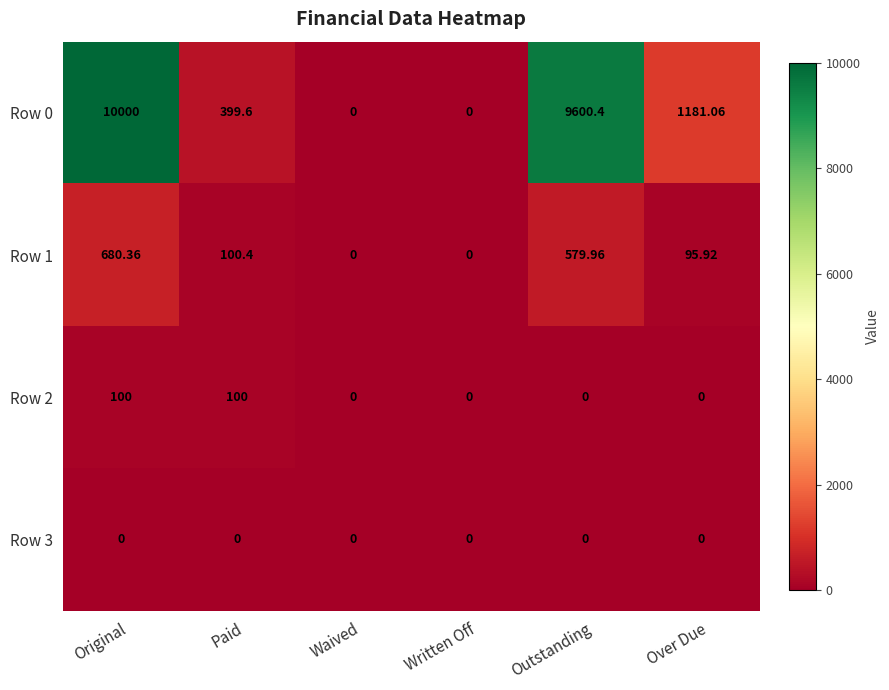

Is the value of Row 0 at Outstanding greater than the value of Row 3 at Outstanding?

Yes